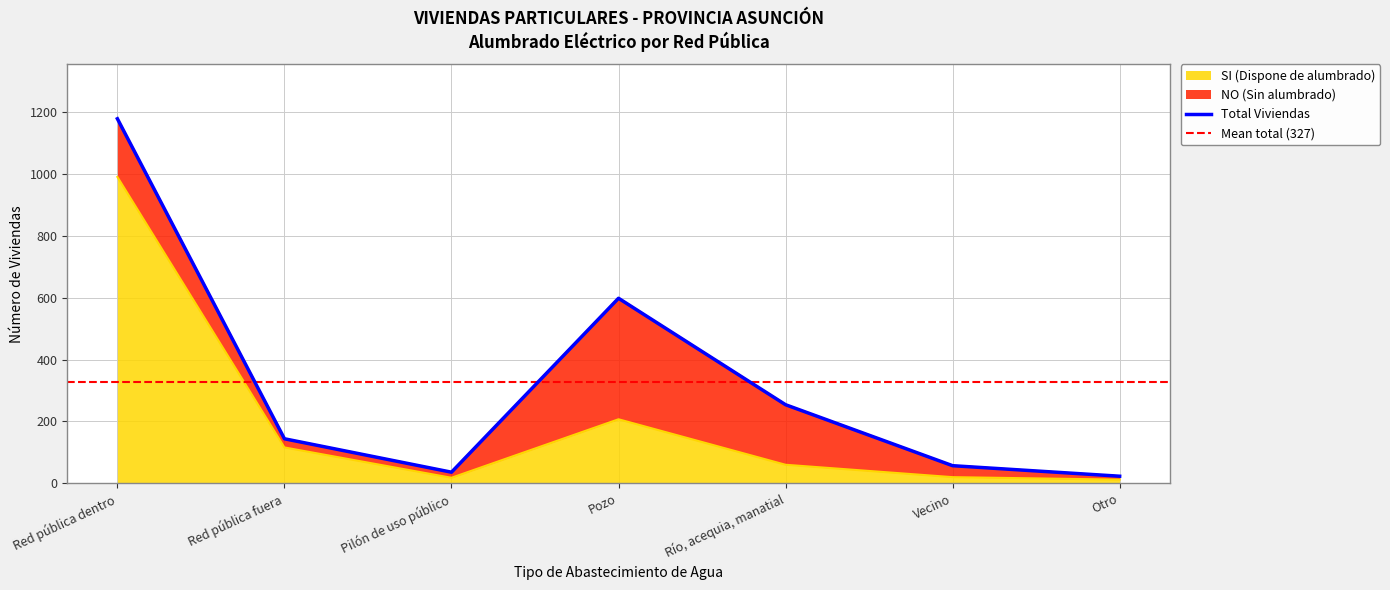

What is the sum of the values at Pozo and Red pública fuera?

323